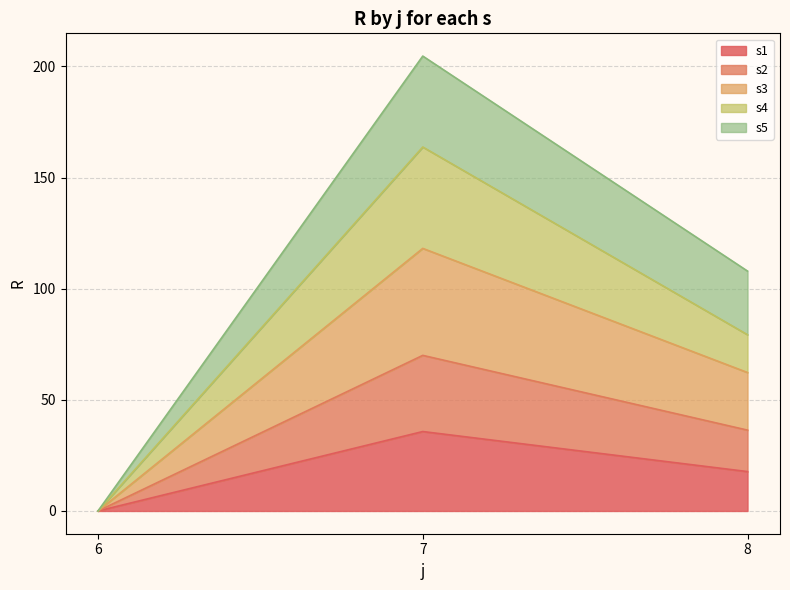

Which category has the highest value in the s1 series?

7